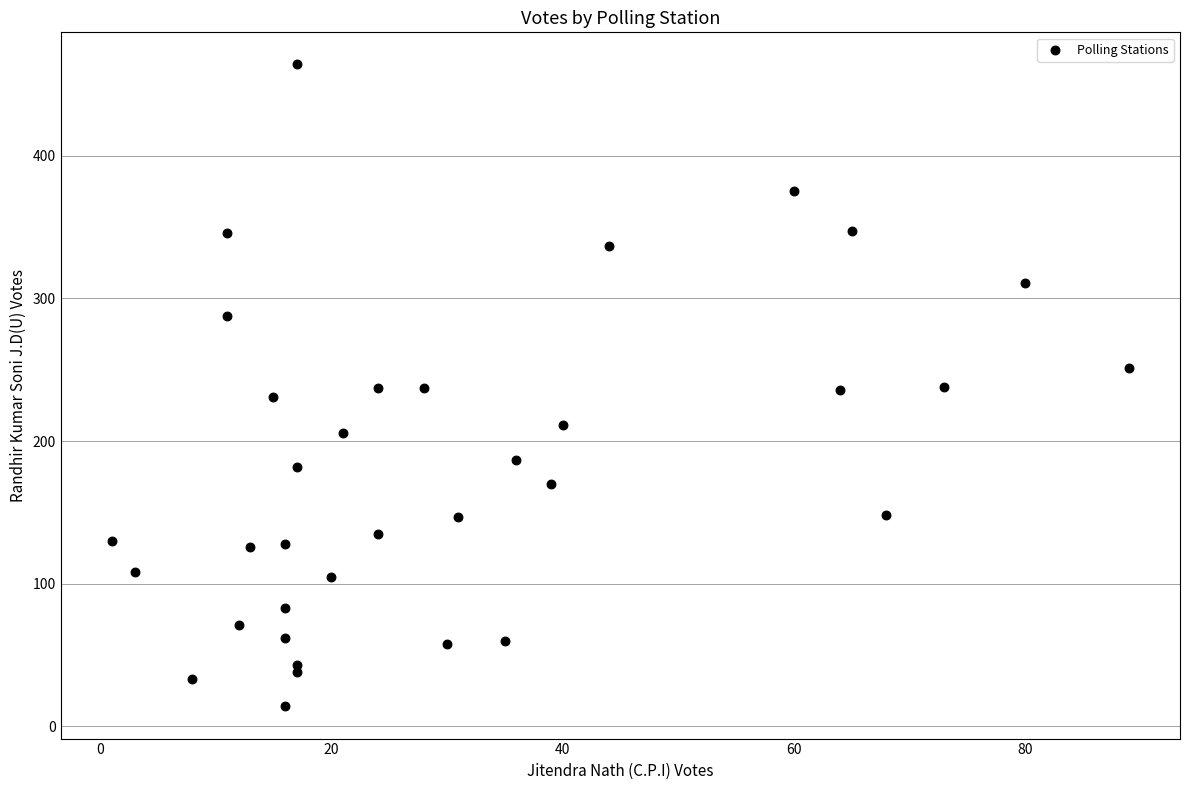

What is the range of X values (max minus min)?

88